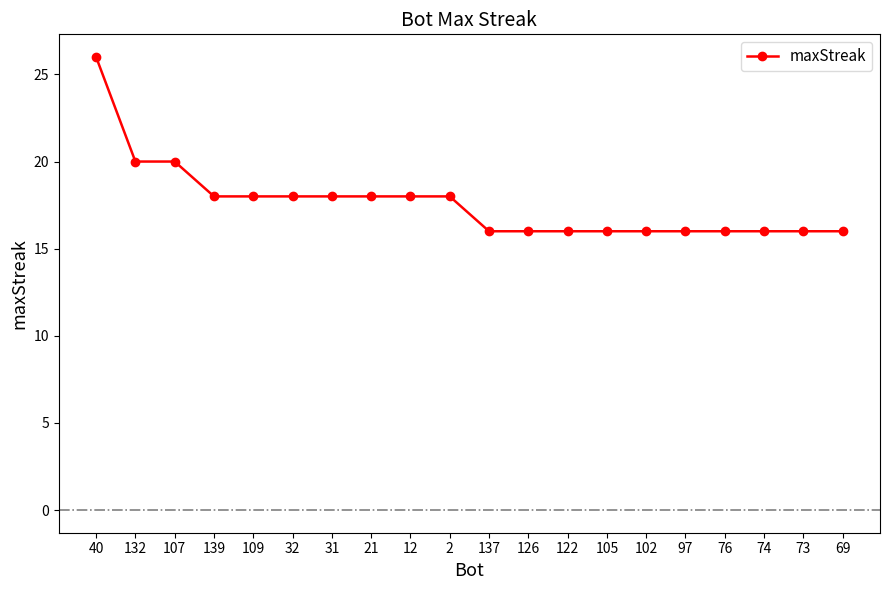

How many data points does each series have?

20